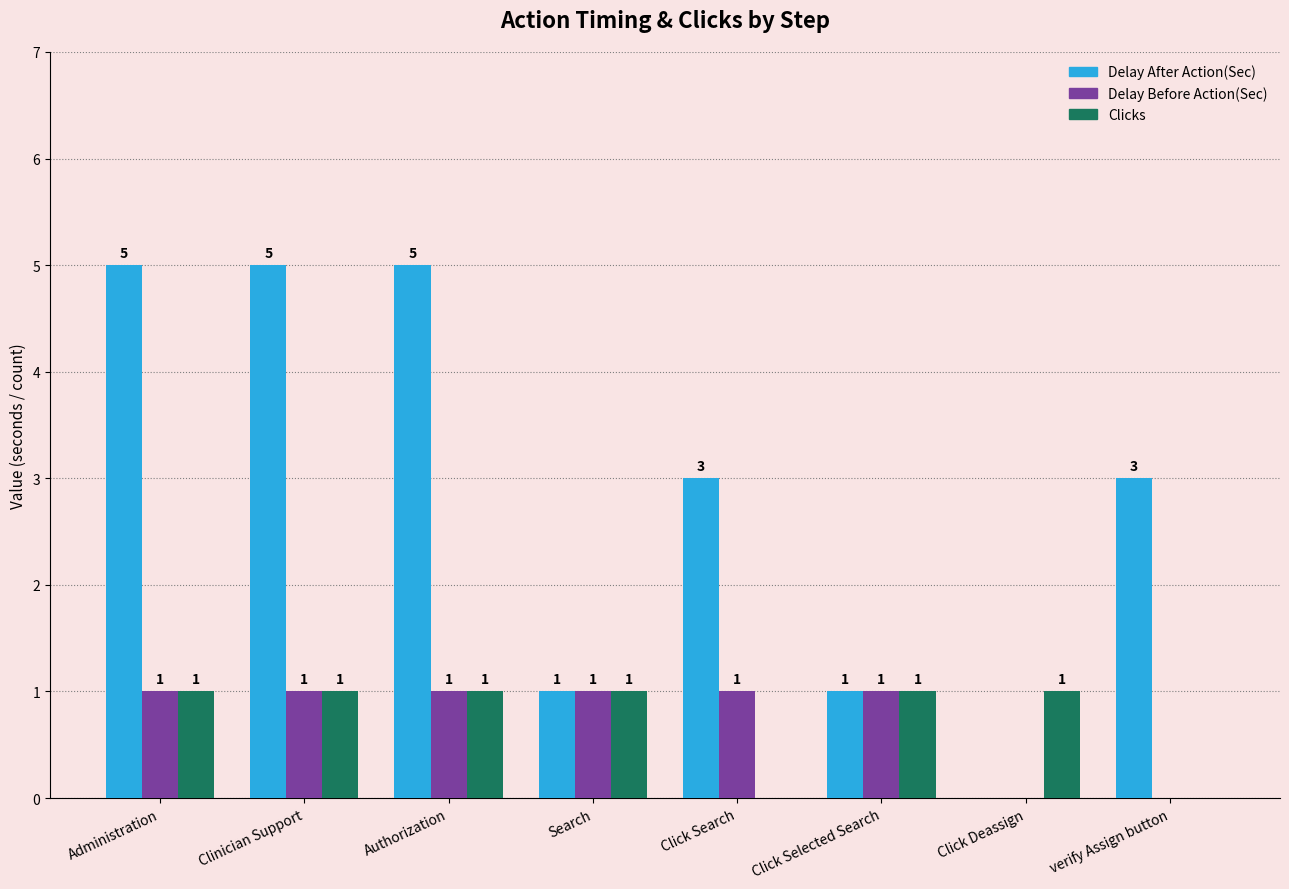

Are the bars horizontal?

No